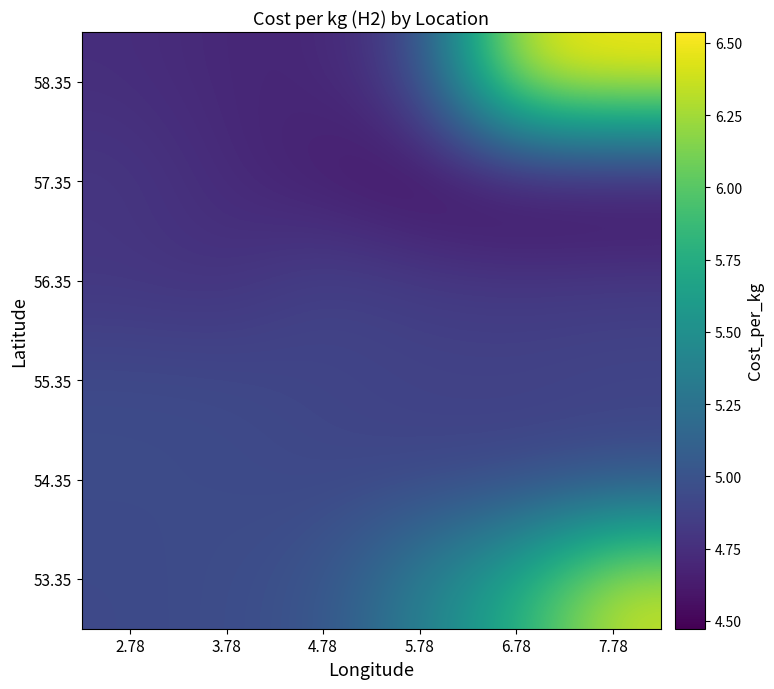

Reading left to right, what are all the values shown in this chart?

58.35: 2.78=4.7	3.78=4.7	4.78=4.7	5.78=4.9	6.78=6.4	7.78=6.5
57.35: 2.78=4.8	3.78=4.7	4.78=4.6	5.78=4.5	6.78=4.5	7.78=4.5
56.35: 2.78=4.8	3.78=4.8	4.78=4.9	5.78=4.8	6.78=4.8	7.78=4.8
55.35: 2.78=4.9	3.78=4.9	4.78=4.9	5.78=4.9	6.78=4.9	7.78=4.9
54.35: 2.78=4.9	3.78=4.9	4.78=4.9	5.78=4.9	6.78=4.9	7.78=4.9
53.35: 2.78=4.9	3.78=5.0	4.78=5.0	5.78=5.4	6.78=5.8	7.78=6.4